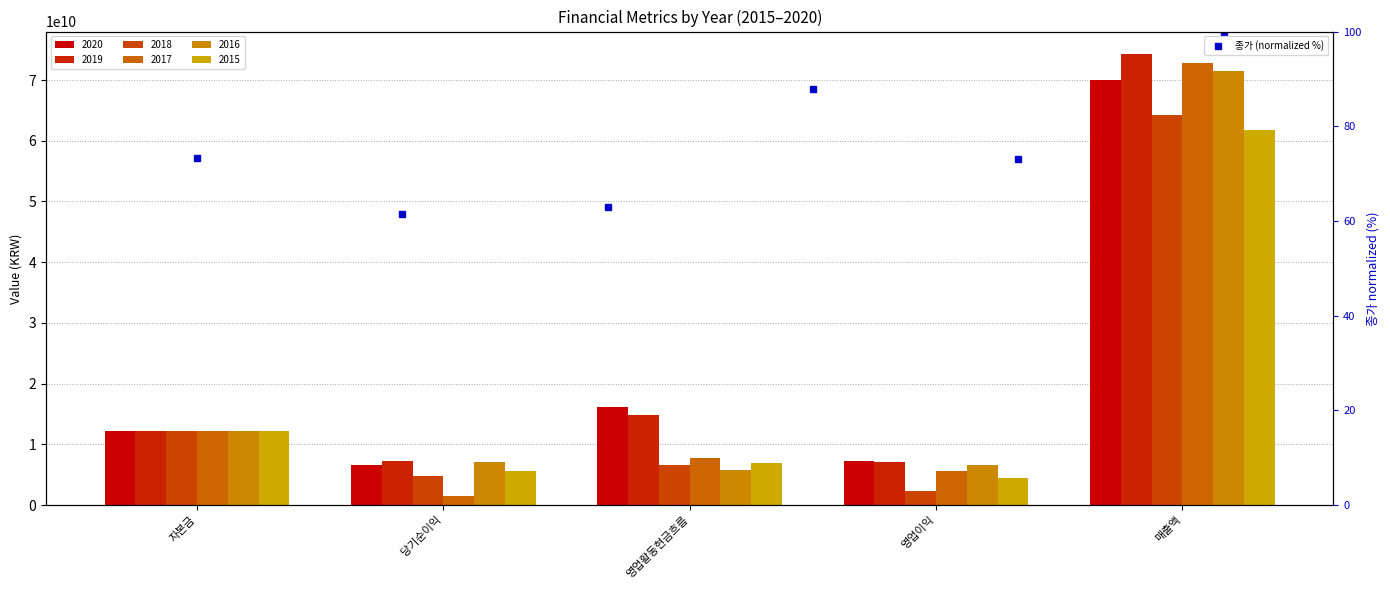

What is the sum of the values at 영업활동현금흐름 and 영업이익?

150.7